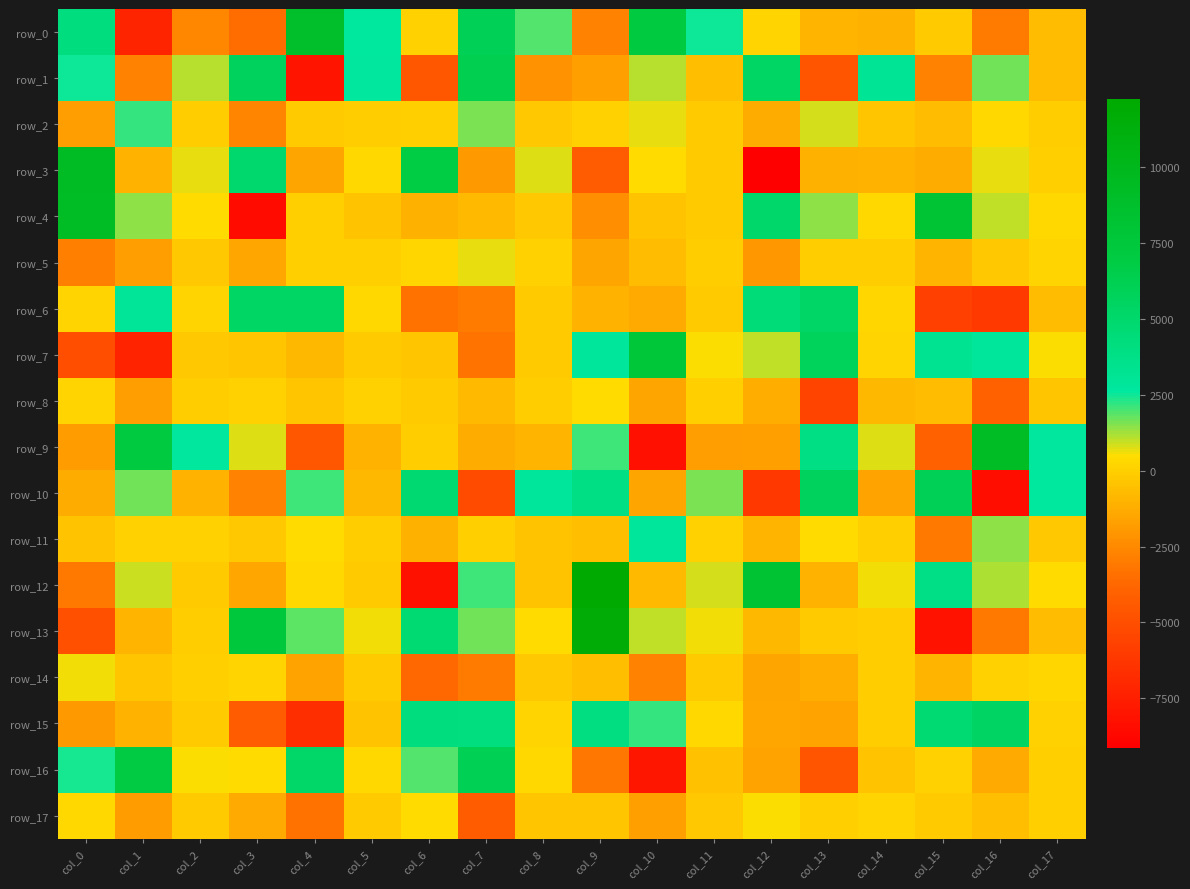

Reading right to left, list all the values displayed in this chart.

row_0: col_17=-636.5	col_16=-2998.9	col_15=-187.1	col_14=-1101.4	col_13=-896.2	col_12=169.2	col_11=2500.8	col_10=7188.2	col_9=-2786.4	col_8=1877.5	col_7=5968.0	col_6=102.8	col_5=2673.8	col_4=8719.0	col_3=-3547.3	col_2=-2568.1	col_1=-7206.7	col_0=4168.5
row_1: col_17=-651.6	col_16=1700.8	col_15=-2723.5	col_14=3113.1	col_13=-4655.3	col_12=5294.9	col_11=-626.0	col_10=1061.8	col_9=-1678.5	col_8=-2181.4	col_7=6374.4	col_6=-4618.6	col_5=2593.7	col_4=-8000.2	col_3=5630.6	col_2=1041.0	col_1=-2764.8	col_0=2485.3
row_2: col_17=-81.6	col_16=305.3	col_15=-637.2	col_14=-307.3	col_13=852.4	col_12=-1220.5	col_11=-161.5	col_10=647.4	col_9=114.2	col_8=-264.2	col_7=1547.6	col_6=29.0	col_5=-48.6	col_4=-169.4	col_3=-2642.1	col_2=-120.6	col_1=2143.1	col_0=-1730.4
row_3: col_17=-43.7	col_16=649.4	col_15=-1258.3	col_14=-975.9	col_13=-1052.5	col_12=-9146.0	col_11=-158.4	col_10=401.1	col_9=-4369.9	col_8=736.9	col_7=-1895.8	col_6=6844.7	col_5=317.6	col_4=-1543.8	col_3=4909.0	col_2=631.2	col_1=-973.7	col_0=9317.6
row_4: col_17=308.7	col_16=989.3	col_15=8073.5	col_14=295.9	col_13=1395.7	col_12=5112.6	col_11=-164.9	col_10=-383.7	col_9=-2348.6	col_8=-283.0	col_7=-749.6	col_6=-1128.6	col_5=-422.5	col_4=31.9	col_3=-8553.1	col_2=446.8	col_1=1425.8	col_0=9258.4
row_5: col_17=165.2	col_16=-230.1	col_15=-945.2	col_14=-49.1	col_13=-105.8	col_12=-1979.2	col_11=-83.7	col_10=-707.4	col_9=-1548.4	col_8=53.4	col_7=680.0	col_6=256.4	col_5=-10.2	col_4=-42.0	col_3=-1384.0	col_2=-255.9	col_1=-1758.0	col_0=-2881.1
row_6: col_17=-634.4	col_16=-6139.4	col_15=-5726.8	col_14=286.3	col_13=5274.1	col_12=4396.8	col_11=-192.6	col_10=-1329.0	col_9=-994.1	col_8=-136.2	col_7=-3007.3	col_6=-3358.4	col_5=304.2	col_4=5302.5	col_3=5355.8	col_2=122.3	col_1=3025.9	col_0=185.0
row_7: col_17=494.9	col_16=2723.0	col_15=3340.2	col_14=148.7	col_13=5730.5	col_12=1018.0	col_11=515.1	col_10=7672.9	col_9=2745.6	col_8=-189.5	col_7=-3293.9	col_6=-331.9	col_5=-169.9	col_4=-874.3	col_3=-303.8	col_2=-248.2	col_1=-7263.7	col_0=-5023.1
row_8: col_17=-355.9	col_16=-4043.7	col_15=-643.4	col_14=-803.9	col_13=-5473.9	col_12=-1199.7	col_11=-30.6	col_10=-1497.1	col_9=427.3	col_8=-86.9	col_7=-771.3	col_6=-183.5	col_5=92.3	col_4=-349.2	col_3=41.2	col_2=-93.5	col_1=-1735.1	col_0=133.7
row_9: col_17=2583.4	col_16=9161.9	col_15=-4012.2	col_14=745.7	col_13=3887.7	col_12=-1659.6	col_11=-1797.2	col_10=-8284.9	col_9=2091.8	col_8=-903.6	col_7=-1274.2	col_6=-91.5	col_5=-998.3	col_4=-4584.1	col_3=760.7	col_2=2554.3	col_1=7207.5	col_0=-1824.9
row_10: col_17=2685.1	col_16=-8336.8	col_15=5988.4	col_14=-1594.0	col_13=5658.7	col_12=-6171.3	col_11=1600.6	col_10=-1541.5	col_9=3951.1	col_8=2793.4	col_7=-5218.1	col_6=4750.6	col_5=-868.4	col_4=2119.1	col_3=-2720.3	col_2=-994.5	col_1=1686.0	col_0=-1237.2
row_11: col_17=-268.0	col_16=1391.5	col_15=-3068.9	col_14=-34.9	col_13=420.3	col_12=-938.3	col_11=97.4	col_10=2841.7	col_9=-615.1	col_8=-393.9	col_7=29.4	col_6=-1083.3	col_5=-128.7	col_4=444.0	col_3=-219.4	col_2=57.0	col_1=37.1	col_0=-422.0
row_12: col_17=446.6	col_16=1190.5	col_15=3859.8	col_14=574.0	col_13=-1031.8	col_12=8210.3	col_11=817.1	col_10=-755.5	col_9=12222.9	col_8=-386.0	col_7=2114.0	col_6=-8148.7	col_5=-170.8	col_4=352.3	col_3=-1452.6	col_2=-188.7	col_1=933.3	col_0=-3127.4
row_13: col_17=-694.0	col_16=-3054.3	col_15=-8103.1	col_14=-114.6	col_13=-166.5	col_12=-826.3	col_11=555.0	col_10=1025.4	col_9=11782.8	col_8=411.4	col_7=1666.6	col_6=4703.5	col_5=567.4	col_4=1818.3	col_3=7300.5	col_2=-127.7	col_1=-912.1	col_0=-4967.7
row_14: col_17=259.8	col_16=104.2	col_15=-924.4	col_14=-75.6	col_13=-1168.4	col_12=-1525.0	col_11=-138.5	col_10=-2749.7	col_9=-618.7	col_8=-244.7	col_7=-3037.3	col_6=-3696.8	col_5=-189.9	col_4=-1554.4	col_3=163.0	col_2=-18.1	col_1=-306.5	col_0=607.3
row_15: col_17=91.6	col_16=5393.7	col_15=4665.0	col_14=-53.7	col_13=-1564.1	col_12=-1441.3	col_11=347.9	col_10=2150.6	col_9=3960.2	col_8=170.3	col_7=4110.3	col_6=4179.5	col_5=-420.3	col_4=-6682.3	col_3=-4328.3	col_2=-151.6	col_1=-981.6	col_0=-1925.6
row_16: col_17=5.1	col_16=-1352.9	col_15=114.5	col_14=-431.8	col_13=-4681.5	col_12=-1580.5	col_11=-524.1	col_10=-7923.5	col_9=-3158.5	col_8=328.5	col_7=6077.9	col_6=1930.8	col_5=361.7	col_4=5205.6	col_3=446.2	col_2=512.1	col_1=7032.0	col_0=2395.3
row_17: col_17=-25.4	col_16=-568.0	col_15=-154.8	col_14=181.5	col_13=-39.8	col_12=511.7	col_11=-259.3	col_10=-1697.5	col_9=-371.1	col_8=-363.6	col_7=-4233.2	col_6=437.1	col_5=-194.6	col_4=-3368.7	col_3=-1303.8	col_2=-173.6	col_1=-1804.1	col_0=309.1